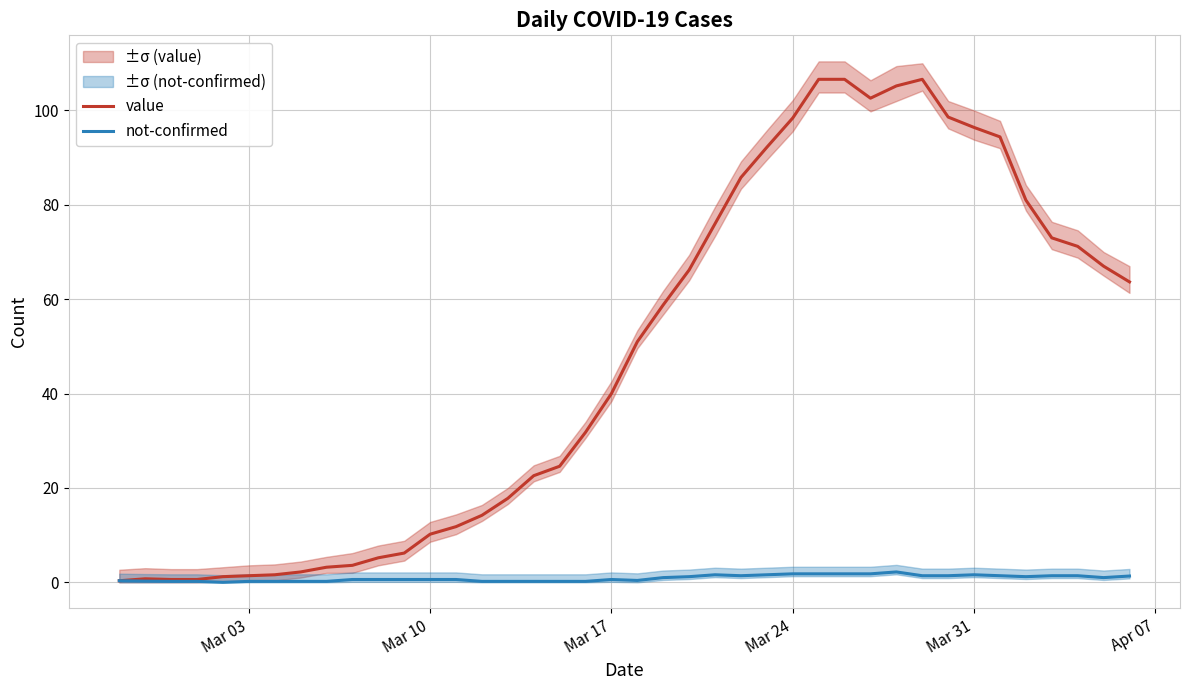

Which series has the largest total across all categories?

value